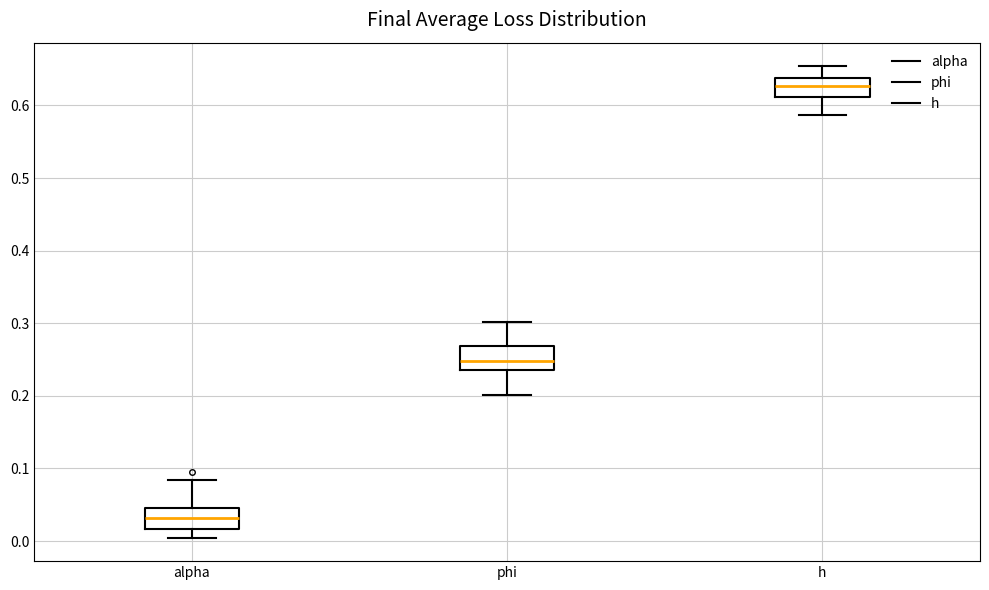

Which box's median line is the highest?

h